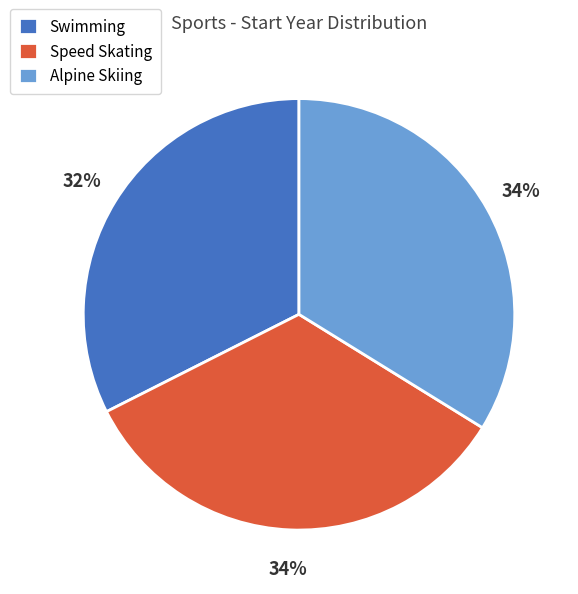

The Swimming slice represents 32% of the pie. True or false?

True